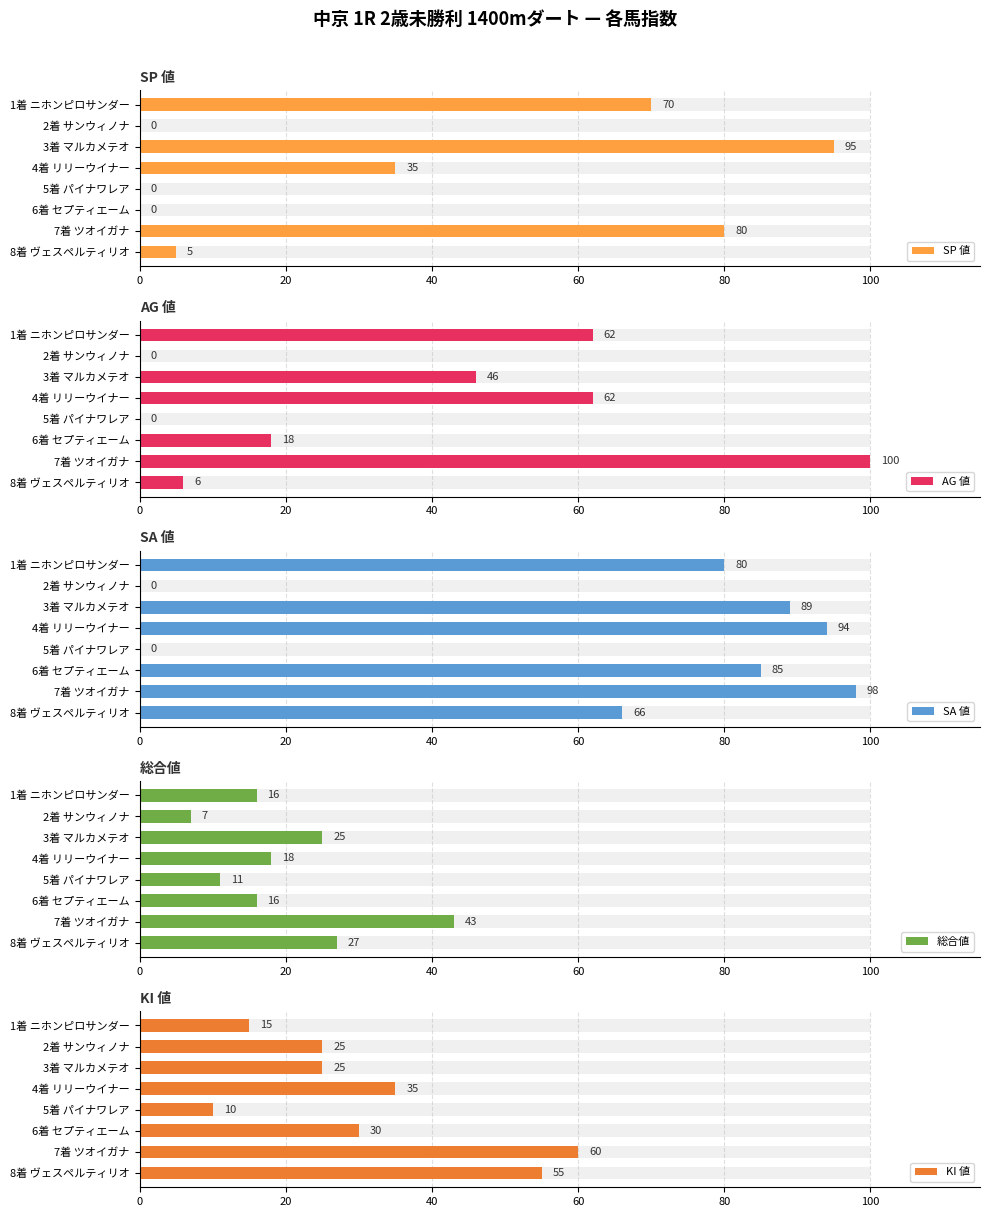

What is the value of the AG 値 bar at the 7th from the left?

100